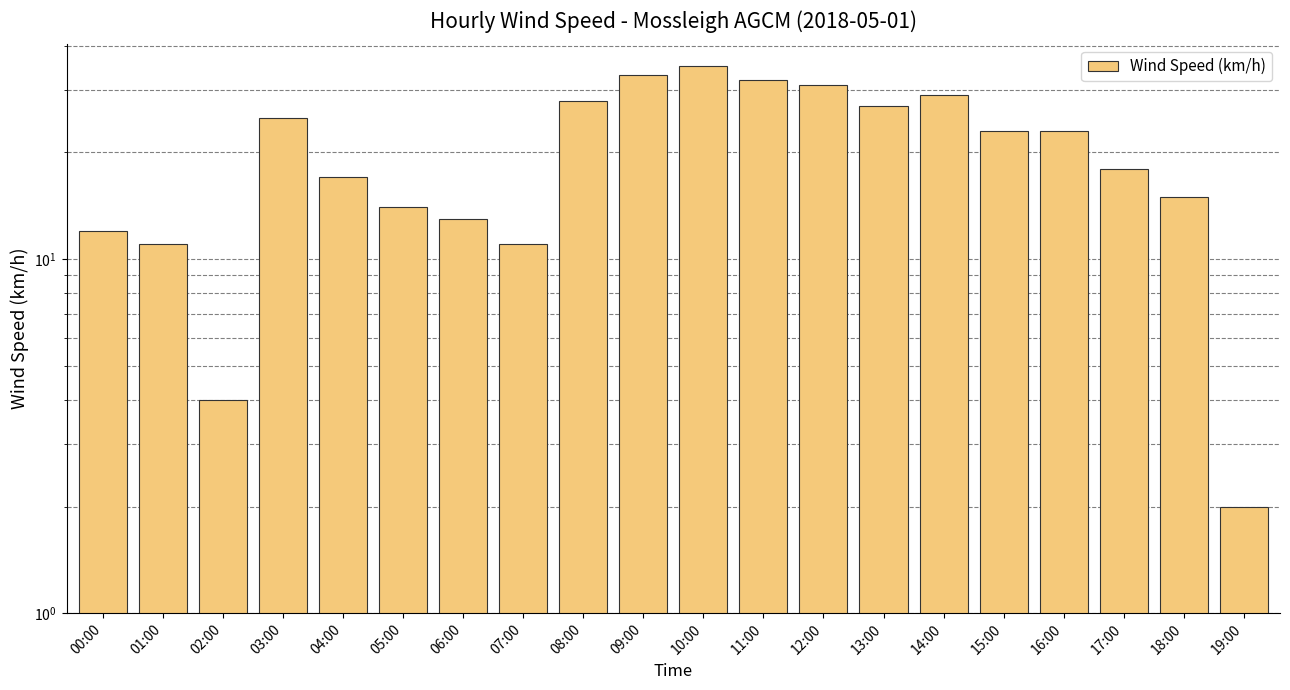

What is the greatest value displayed?

35